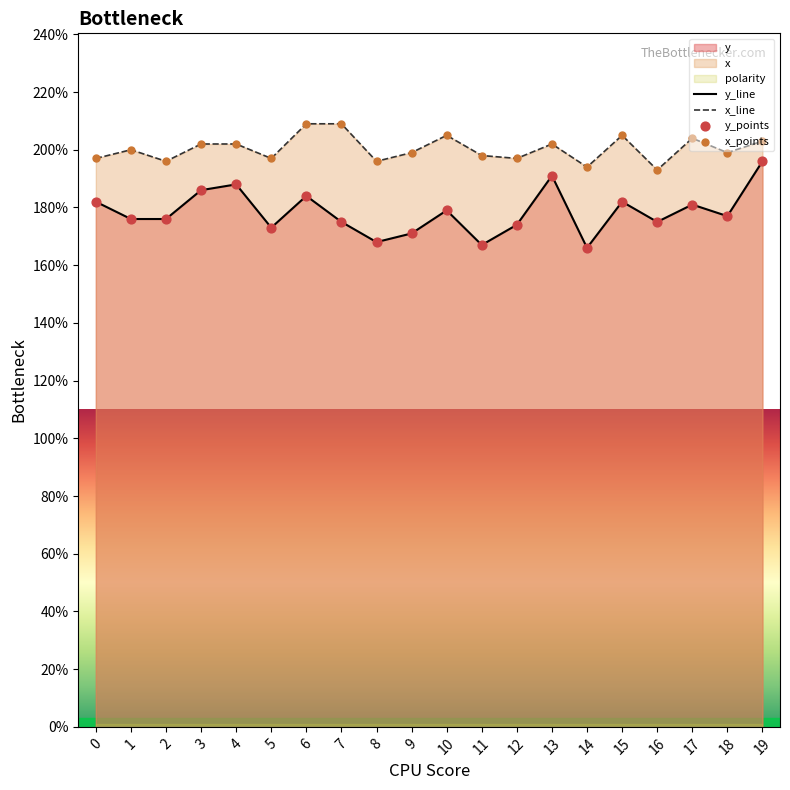

Which series reaches the maximum Y coordinate?

x